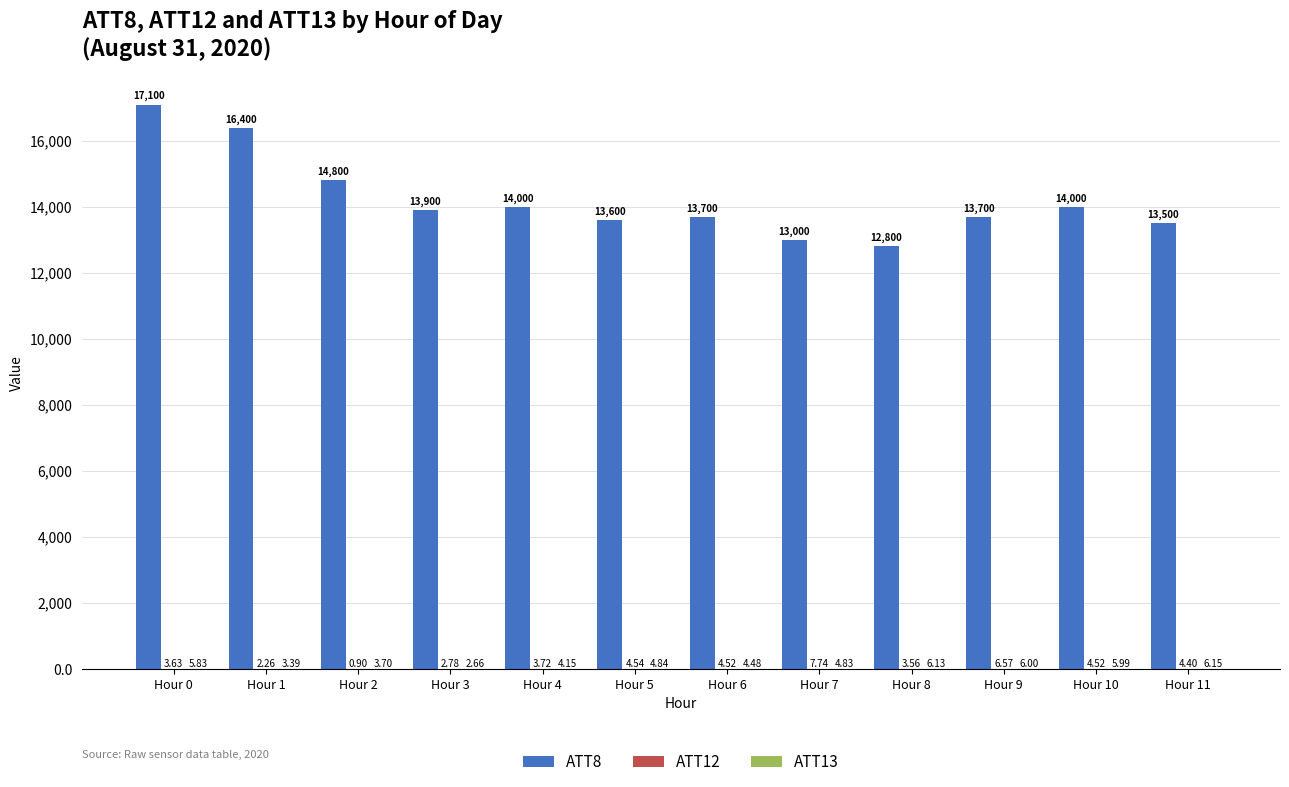

Does the chart contain stacked bars?

No